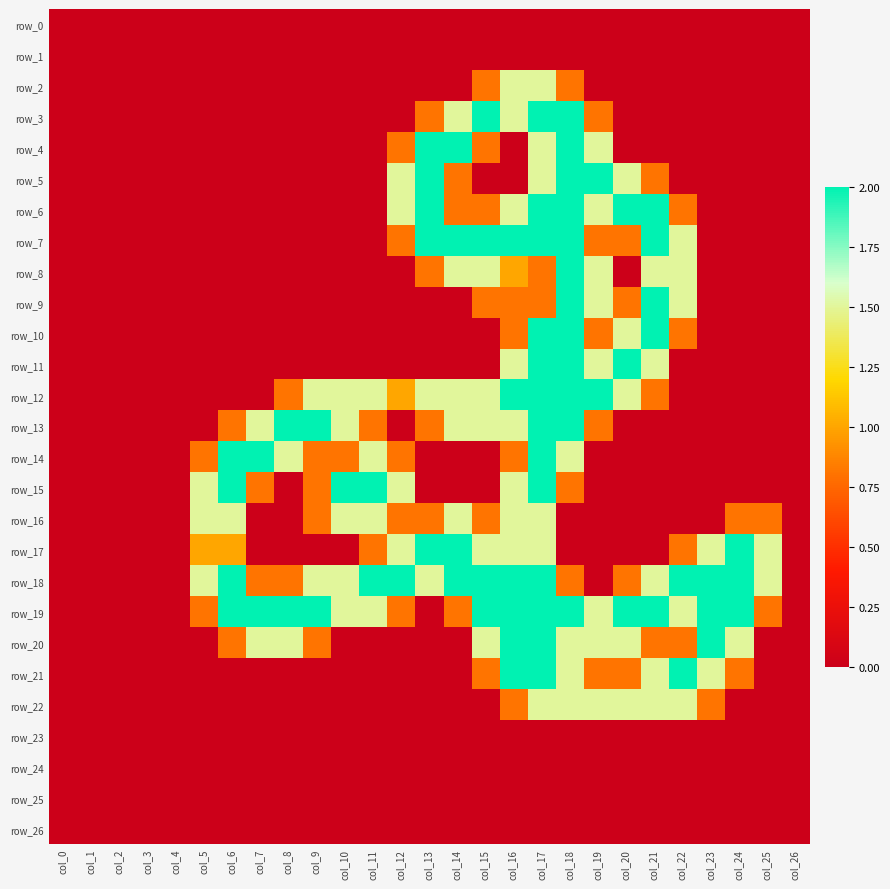

Reading left to right, extract all data points from this chart.

row_0: col_0=0.0	col_1=0.0	col_2=0.0	col_3=0.0	col_4=0.0	col_5=0.0	col_6=0.0	col_7=0.0	col_8=0.0	col_9=0.0	col_10=0.0	col_11=0.0	col_12=0.0	col_13=0.0	col_14=0.0	col_15=0.0	col_16=0.0	col_17=0.0	col_18=0.0	col_19=0.0	col_20=0.0	col_21=0.0	col_22=0.0	col_23=0.0	col_24=0.0	col_25=0.0	col_26=0.0
row_1: col_0=0.0	col_1=0.0	col_2=0.0	col_3=0.0	col_4=0.0	col_5=0.0	col_6=0.0	col_7=0.0	col_8=0.0	col_9=0.0	col_10=0.0	col_11=0.0	col_12=0.0	col_13=0.0	col_14=0.0	col_15=0.0	col_16=0.0	col_17=0.0	col_18=0.0	col_19=0.0	col_20=0.0	col_21=0.0	col_22=0.0	col_23=0.0	col_24=0.0	col_25=0.0	col_26=0.0
row_2: col_0=0.0	col_1=0.0	col_2=0.0	col_3=0.0	col_4=0.0	col_5=0.0	col_6=0.0	col_7=0.0	col_8=0.0	col_9=0.0	col_10=0.0	col_11=0.0	col_12=0.0	col_13=0.0	col_14=0.0	col_15=0.8	col_16=1.5	col_17=1.5	col_18=0.8	col_19=0.0	col_20=0.0	col_21=0.0	col_22=0.0	col_23=0.0	col_24=0.0	col_25=0.0	col_26=0.0
row_3: col_0=0.0	col_1=0.0	col_2=0.0	col_3=0.0	col_4=0.0	col_5=0.0	col_6=0.0	col_7=0.0	col_8=0.0	col_9=0.0	col_10=0.0	col_11=0.0	col_12=0.0	col_13=0.8	col_14=1.5	col_15=2.0	col_16=1.5	col_17=2.0	col_18=2.0	col_19=0.8	col_20=0.0	col_21=0.0	col_22=0.0	col_23=0.0	col_24=0.0	col_25=0.0	col_26=0.0
row_4: col_0=0.0	col_1=0.0	col_2=0.0	col_3=0.0	col_4=0.0	col_5=0.0	col_6=0.0	col_7=0.0	col_8=0.0	col_9=0.0	col_10=0.0	col_11=0.0	col_12=0.8	col_13=2.0	col_14=2.0	col_15=0.8	col_16=0.0	col_17=1.5	col_18=2.0	col_19=1.5	col_20=0.0	col_21=0.0	col_22=0.0	col_23=0.0	col_24=0.0	col_25=0.0	col_26=0.0
row_5: col_0=0.0	col_1=0.0	col_2=0.0	col_3=0.0	col_4=0.0	col_5=0.0	col_6=0.0	col_7=0.0	col_8=0.0	col_9=0.0	col_10=0.0	col_11=0.0	col_12=1.5	col_13=2.0	col_14=0.8	col_15=0.0	col_16=0.0	col_17=1.5	col_18=2.0	col_19=2.0	col_20=1.5	col_21=0.8	col_22=0.0	col_23=0.0	col_24=0.0	col_25=0.0	col_26=0.0
row_6: col_0=0.0	col_1=0.0	col_2=0.0	col_3=0.0	col_4=0.0	col_5=0.0	col_6=0.0	col_7=0.0	col_8=0.0	col_9=0.0	col_10=0.0	col_11=0.0	col_12=1.5	col_13=2.0	col_14=0.8	col_15=0.8	col_16=1.5	col_17=2.0	col_18=2.0	col_19=1.5	col_20=2.0	col_21=2.0	col_22=0.8	col_23=0.0	col_24=0.0	col_25=0.0	col_26=0.0
row_7: col_0=0.0	col_1=0.0	col_2=0.0	col_3=0.0	col_4=0.0	col_5=0.0	col_6=0.0	col_7=0.0	col_8=0.0	col_9=0.0	col_10=0.0	col_11=0.0	col_12=0.8	col_13=2.0	col_14=2.0	col_15=2.0	col_16=2.0	col_17=2.0	col_18=2.0	col_19=0.8	col_20=0.8	col_21=2.0	col_22=1.5	col_23=0.0	col_24=0.0	col_25=0.0	col_26=0.0
row_8: col_0=0.0	col_1=0.0	col_2=0.0	col_3=0.0	col_4=0.0	col_5=0.0	col_6=0.0	col_7=0.0	col_8=0.0	col_9=0.0	col_10=0.0	col_11=0.0	col_12=0.0	col_13=0.8	col_14=1.5	col_15=1.5	col_16=1.0	col_17=0.8	col_18=2.0	col_19=1.5	col_20=0.0	col_21=1.5	col_22=1.5	col_23=0.0	col_24=0.0	col_25=0.0	col_26=0.0
row_9: col_0=0.0	col_1=0.0	col_2=0.0	col_3=0.0	col_4=0.0	col_5=0.0	col_6=0.0	col_7=0.0	col_8=0.0	col_9=0.0	col_10=0.0	col_11=0.0	col_12=0.0	col_13=0.0	col_14=0.0	col_15=0.8	col_16=0.8	col_17=0.8	col_18=2.0	col_19=1.5	col_20=0.8	col_21=2.0	col_22=1.5	col_23=0.0	col_24=0.0	col_25=0.0	col_26=0.0
row_10: col_0=0.0	col_1=0.0	col_2=0.0	col_3=0.0	col_4=0.0	col_5=0.0	col_6=0.0	col_7=0.0	col_8=0.0	col_9=0.0	col_10=0.0	col_11=0.0	col_12=0.0	col_13=0.0	col_14=0.0	col_15=0.0	col_16=0.8	col_17=2.0	col_18=2.0	col_19=0.8	col_20=1.5	col_21=2.0	col_22=0.8	col_23=0.0	col_24=0.0	col_25=0.0	col_26=0.0
row_11: col_0=0.0	col_1=0.0	col_2=0.0	col_3=0.0	col_4=0.0	col_5=0.0	col_6=0.0	col_7=0.0	col_8=0.0	col_9=0.0	col_10=0.0	col_11=0.0	col_12=0.0	col_13=0.0	col_14=0.0	col_15=0.0	col_16=1.5	col_17=2.0	col_18=2.0	col_19=1.5	col_20=2.0	col_21=1.5	col_22=0.0	col_23=0.0	col_24=0.0	col_25=0.0	col_26=0.0
row_12: col_0=0.0	col_1=0.0	col_2=0.0	col_3=0.0	col_4=0.0	col_5=0.0	col_6=0.0	col_7=0.0	col_8=0.8	col_9=1.5	col_10=1.5	col_11=1.5	col_12=1.0	col_13=1.5	col_14=1.5	col_15=1.5	col_16=2.0	col_17=2.0	col_18=2.0	col_19=2.0	col_20=1.5	col_21=0.8	col_22=0.0	col_23=0.0	col_24=0.0	col_25=0.0	col_26=0.0
row_13: col_0=0.0	col_1=0.0	col_2=0.0	col_3=0.0	col_4=0.0	col_5=0.0	col_6=0.8	col_7=1.5	col_8=2.0	col_9=2.0	col_10=1.5	col_11=0.8	col_12=0.0	col_13=0.8	col_14=1.5	col_15=1.5	col_16=1.5	col_17=2.0	col_18=2.0	col_19=0.8	col_20=0.0	col_21=0.0	col_22=0.0	col_23=0.0	col_24=0.0	col_25=0.0	col_26=0.0
row_14: col_0=0.0	col_1=0.0	col_2=0.0	col_3=0.0	col_4=0.0	col_5=0.8	col_6=2.0	col_7=2.0	col_8=1.5	col_9=0.8	col_10=0.8	col_11=1.5	col_12=0.8	col_13=0.0	col_14=0.0	col_15=0.0	col_16=0.8	col_17=2.0	col_18=1.5	col_19=0.0	col_20=0.0	col_21=0.0	col_22=0.0	col_23=0.0	col_24=0.0	col_25=0.0	col_26=0.0
row_15: col_0=0.0	col_1=0.0	col_2=0.0	col_3=0.0	col_4=0.0	col_5=1.5	col_6=2.0	col_7=0.8	col_8=0.0	col_9=0.8	col_10=2.0	col_11=2.0	col_12=1.5	col_13=0.0	col_14=0.0	col_15=0.0	col_16=1.5	col_17=2.0	col_18=0.8	col_19=0.0	col_20=0.0	col_21=0.0	col_22=0.0	col_23=0.0	col_24=0.0	col_25=0.0	col_26=0.0
row_16: col_0=0.0	col_1=0.0	col_2=0.0	col_3=0.0	col_4=0.0	col_5=1.5	col_6=1.5	col_7=0.0	col_8=0.0	col_9=0.8	col_10=1.5	col_11=1.5	col_12=0.8	col_13=0.8	col_14=1.5	col_15=0.8	col_16=1.5	col_17=1.5	col_18=0.0	col_19=0.0	col_20=0.0	col_21=0.0	col_22=0.0	col_23=0.0	col_24=0.8	col_25=0.8	col_26=0.0
row_17: col_0=0.0	col_1=0.0	col_2=0.0	col_3=0.0	col_4=0.0	col_5=1.0	col_6=1.0	col_7=0.0	col_8=0.0	col_9=0.0	col_10=0.0	col_11=0.8	col_12=1.5	col_13=2.0	col_14=2.0	col_15=1.5	col_16=1.5	col_17=1.5	col_18=0.0	col_19=0.0	col_20=0.0	col_21=0.0	col_22=0.8	col_23=1.5	col_24=2.0	col_25=1.5	col_26=0.0
row_18: col_0=0.0	col_1=0.0	col_2=0.0	col_3=0.0	col_4=0.0	col_5=1.5	col_6=2.0	col_7=0.8	col_8=0.8	col_9=1.5	col_10=1.5	col_11=2.0	col_12=2.0	col_13=1.5	col_14=2.0	col_15=2.0	col_16=2.0	col_17=2.0	col_18=0.8	col_19=0.0	col_20=0.8	col_21=1.5	col_22=2.0	col_23=2.0	col_24=2.0	col_25=1.5	col_26=0.0
row_19: col_0=0.0	col_1=0.0	col_2=0.0	col_3=0.0	col_4=0.0	col_5=0.8	col_6=2.0	col_7=2.0	col_8=2.0	col_9=2.0	col_10=1.5	col_11=1.5	col_12=0.8	col_13=0.0	col_14=0.8	col_15=2.0	col_16=2.0	col_17=2.0	col_18=2.0	col_19=1.5	col_20=2.0	col_21=2.0	col_22=1.5	col_23=2.0	col_24=2.0	col_25=0.8	col_26=0.0
row_20: col_0=0.0	col_1=0.0	col_2=0.0	col_3=0.0	col_4=0.0	col_5=0.0	col_6=0.8	col_7=1.5	col_8=1.5	col_9=0.8	col_10=0.0	col_11=0.0	col_12=0.0	col_13=0.0	col_14=0.0	col_15=1.5	col_16=2.0	col_17=2.0	col_18=1.5	col_19=1.5	col_20=1.5	col_21=0.8	col_22=0.8	col_23=2.0	col_24=1.5	col_25=0.0	col_26=0.0
row_21: col_0=0.0	col_1=0.0	col_2=0.0	col_3=0.0	col_4=0.0	col_5=0.0	col_6=0.0	col_7=0.0	col_8=0.0	col_9=0.0	col_10=0.0	col_11=0.0	col_12=0.0	col_13=0.0	col_14=0.0	col_15=0.8	col_16=2.0	col_17=2.0	col_18=1.5	col_19=0.8	col_20=0.8	col_21=1.5	col_22=2.0	col_23=1.5	col_24=0.8	col_25=0.0	col_26=0.0
row_22: col_0=0.0	col_1=0.0	col_2=0.0	col_3=0.0	col_4=0.0	col_5=0.0	col_6=0.0	col_7=0.0	col_8=0.0	col_9=0.0	col_10=0.0	col_11=0.0	col_12=0.0	col_13=0.0	col_14=0.0	col_15=0.0	col_16=0.8	col_17=1.5	col_18=1.5	col_19=1.5	col_20=1.5	col_21=1.5	col_22=1.5	col_23=0.8	col_24=0.0	col_25=0.0	col_26=0.0
row_23: col_0=0.0	col_1=0.0	col_2=0.0	col_3=0.0	col_4=0.0	col_5=0.0	col_6=0.0	col_7=0.0	col_8=0.0	col_9=0.0	col_10=0.0	col_11=0.0	col_12=0.0	col_13=0.0	col_14=0.0	col_15=0.0	col_16=0.0	col_17=0.0	col_18=0.0	col_19=0.0	col_20=0.0	col_21=0.0	col_22=0.0	col_23=0.0	col_24=0.0	col_25=0.0	col_26=0.0
row_24: col_0=0.0	col_1=0.0	col_2=0.0	col_3=0.0	col_4=0.0	col_5=0.0	col_6=0.0	col_7=0.0	col_8=0.0	col_9=0.0	col_10=0.0	col_11=0.0	col_12=0.0	col_13=0.0	col_14=0.0	col_15=0.0	col_16=0.0	col_17=0.0	col_18=0.0	col_19=0.0	col_20=0.0	col_21=0.0	col_22=0.0	col_23=0.0	col_24=0.0	col_25=0.0	col_26=0.0
row_25: col_0=0.0	col_1=0.0	col_2=0.0	col_3=0.0	col_4=0.0	col_5=0.0	col_6=0.0	col_7=0.0	col_8=0.0	col_9=0.0	col_10=0.0	col_11=0.0	col_12=0.0	col_13=0.0	col_14=0.0	col_15=0.0	col_16=0.0	col_17=0.0	col_18=0.0	col_19=0.0	col_20=0.0	col_21=0.0	col_22=0.0	col_23=0.0	col_24=0.0	col_25=0.0	col_26=0.0
row_26: col_0=0.0	col_1=0.0	col_2=0.0	col_3=0.0	col_4=0.0	col_5=0.0	col_6=0.0	col_7=0.0	col_8=0.0	col_9=0.0	col_10=0.0	col_11=0.0	col_12=0.0	col_13=0.0	col_14=0.0	col_15=0.0	col_16=0.0	col_17=0.0	col_18=0.0	col_19=0.0	col_20=0.0	col_21=0.0	col_22=0.0	col_23=0.0	col_24=0.0	col_25=0.0	col_26=0.0